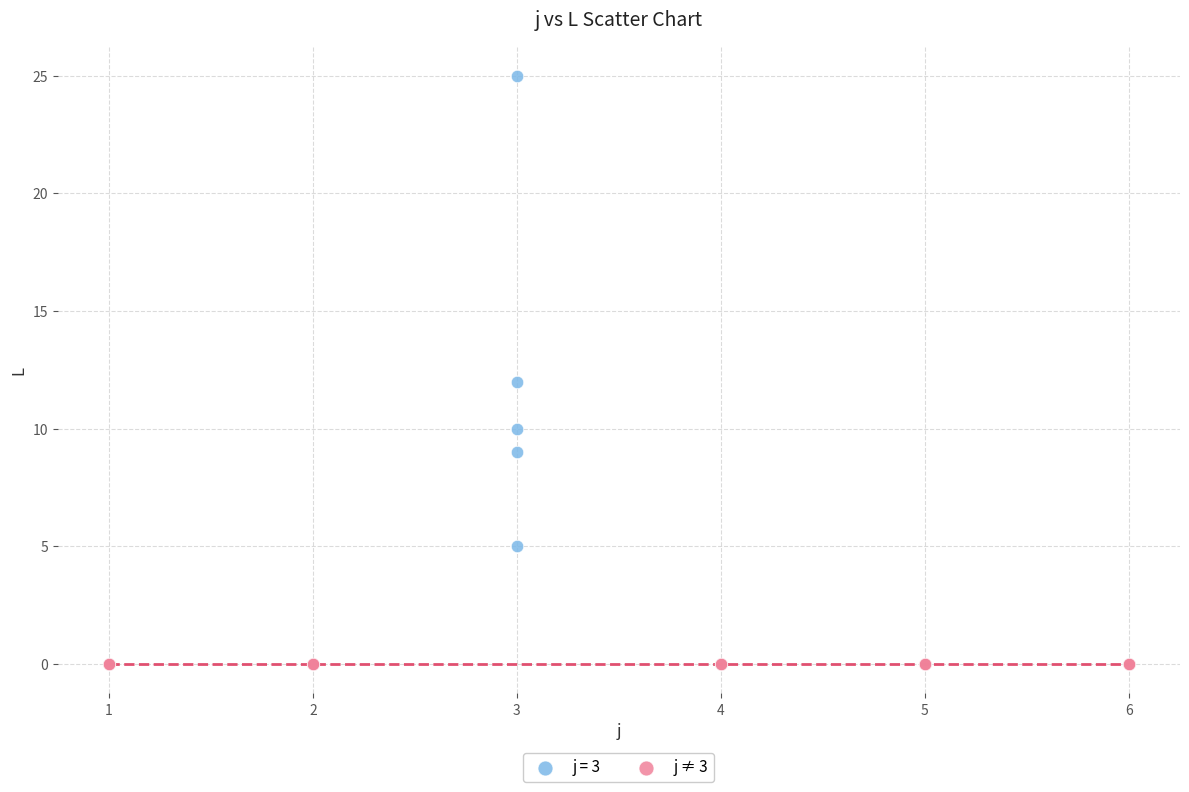

What are all the series names shown in the legend?

j = 3, j ≠ 3